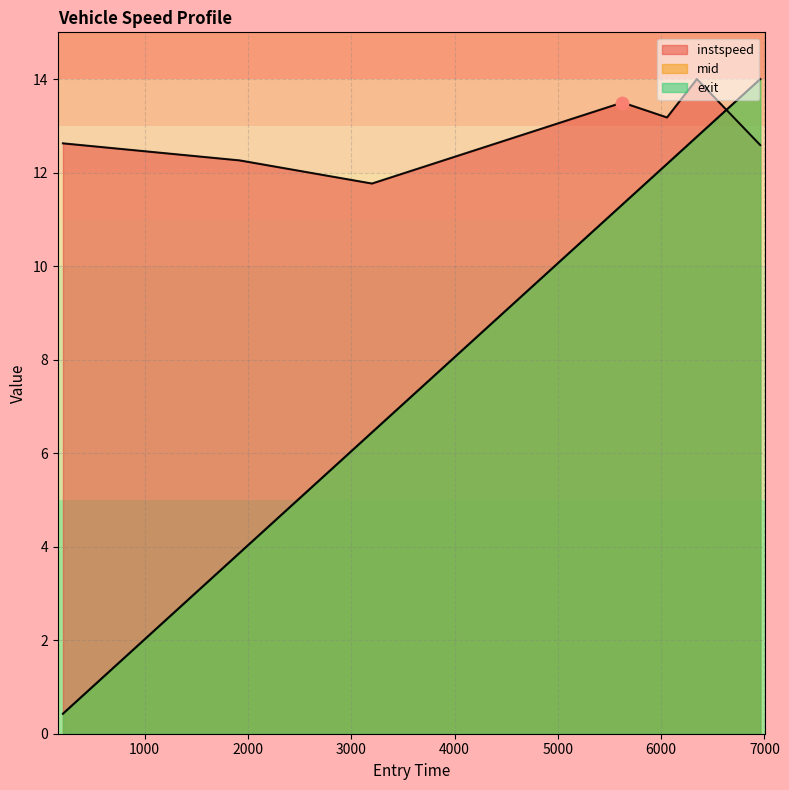

Which series has the largest total across all categories?

instspeed